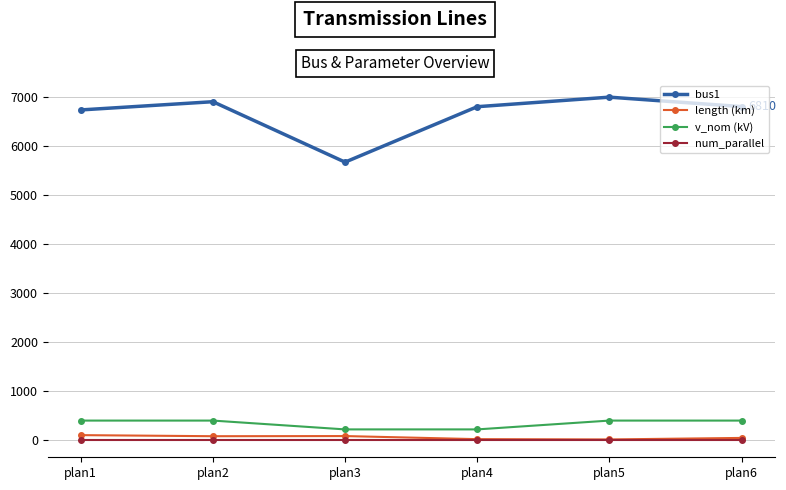

True or false: v_nom (kV) and bus1 cross at least once.

False